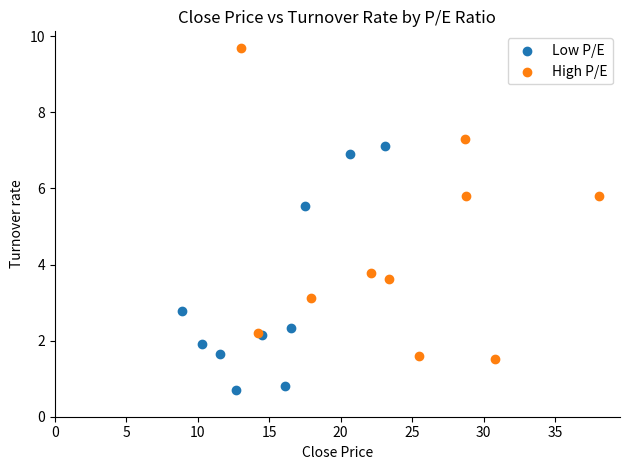

Which series has the widest spread of Y values?

High P/E